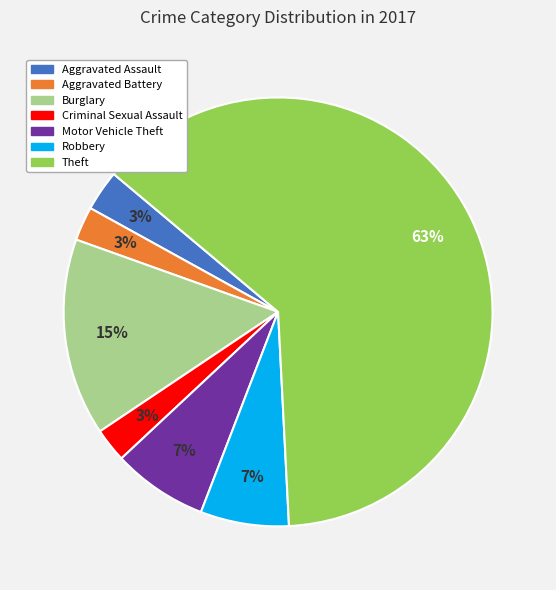

To the nearest percent, what portion does Criminal Sexual Assault represent?

3%